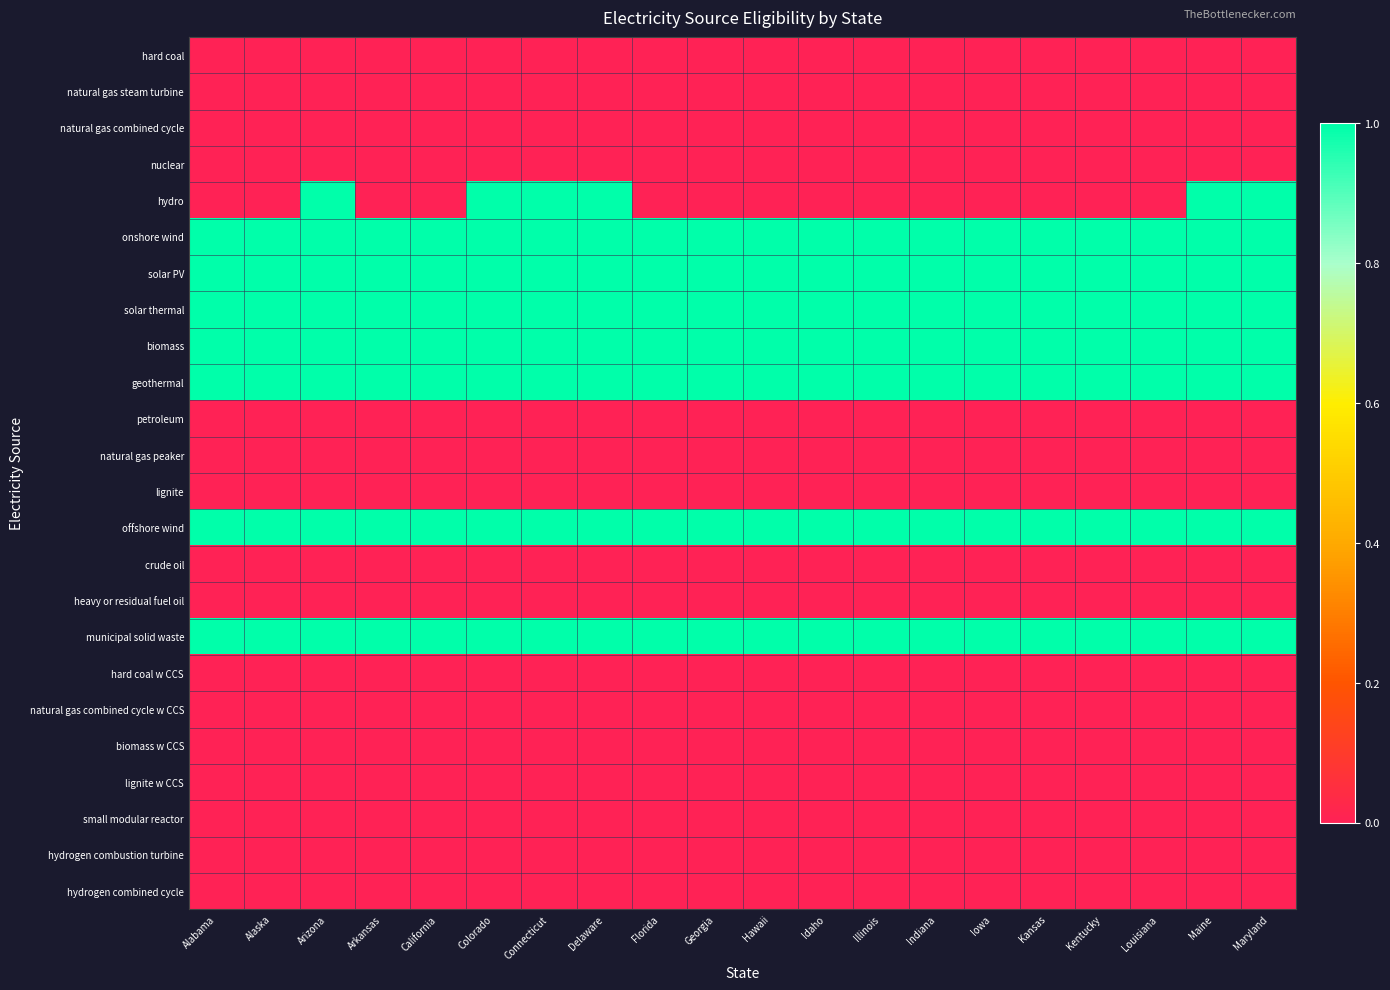

How many categories are shown in the chart?

20